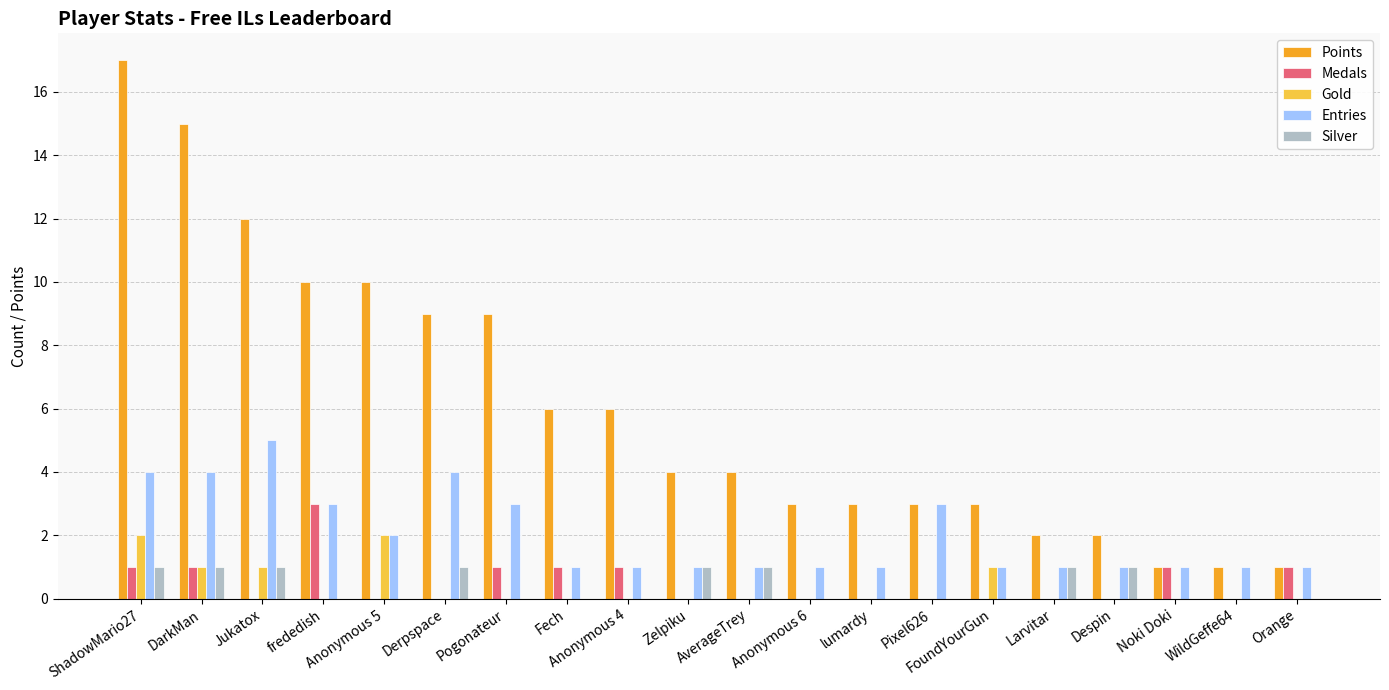

Are the bars grouped side by side (vs. stacked)?

Yes